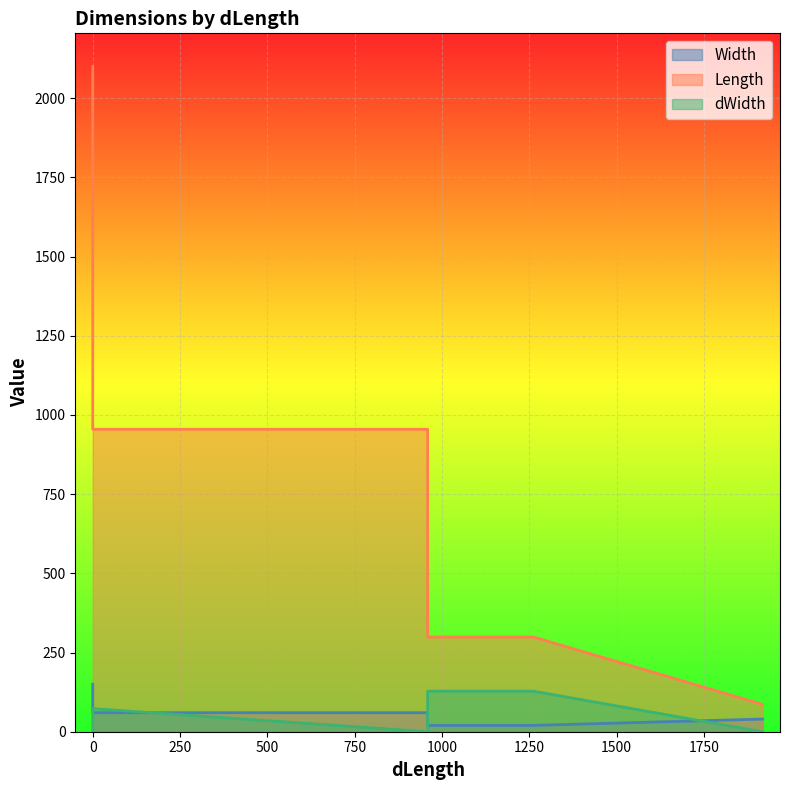

List the labels in order of dWidth value, largest first.

959, 1262, 0, 959, 0, 0, 959, 1918